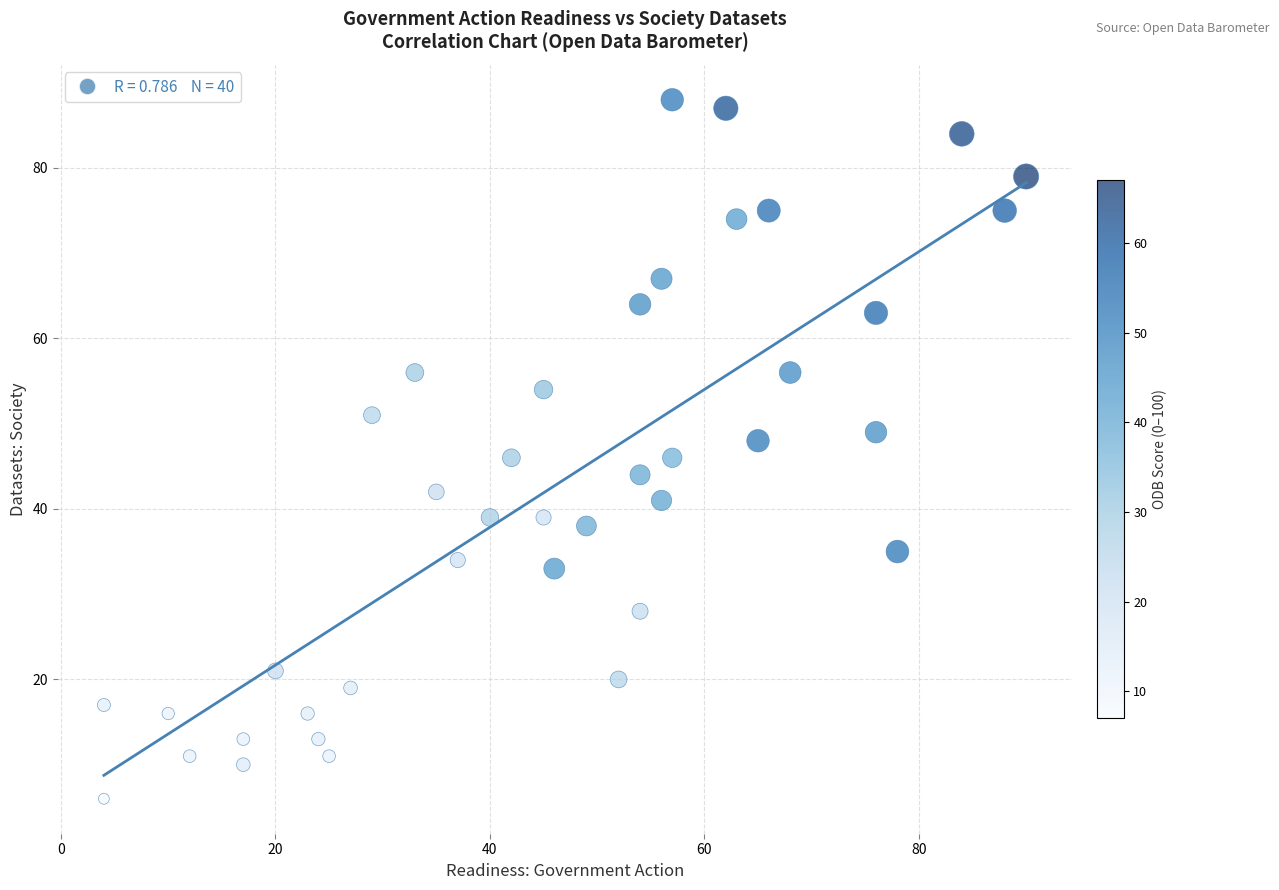

What is the range of X values (max minus min)?

86